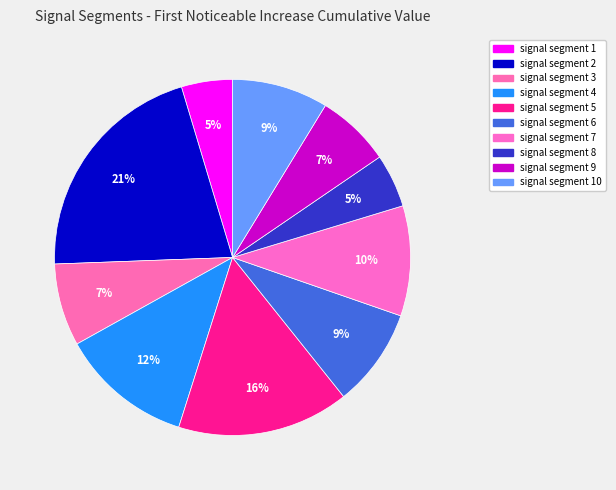

Rank the categories by value from lowest to highest.

signal segment 1, signal segment 8, signal segment 9, signal segment 3, signal segment 10, signal segment 6, signal segment 7, signal segment 4, signal segment 5, signal segment 2